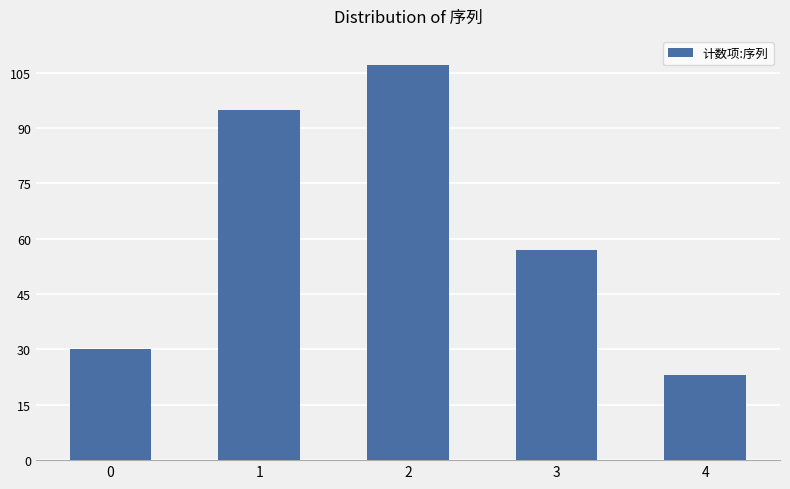

Reading left to right, what are all the values shown in this chart?

0=30	1=95	2=107	3=57	4=23